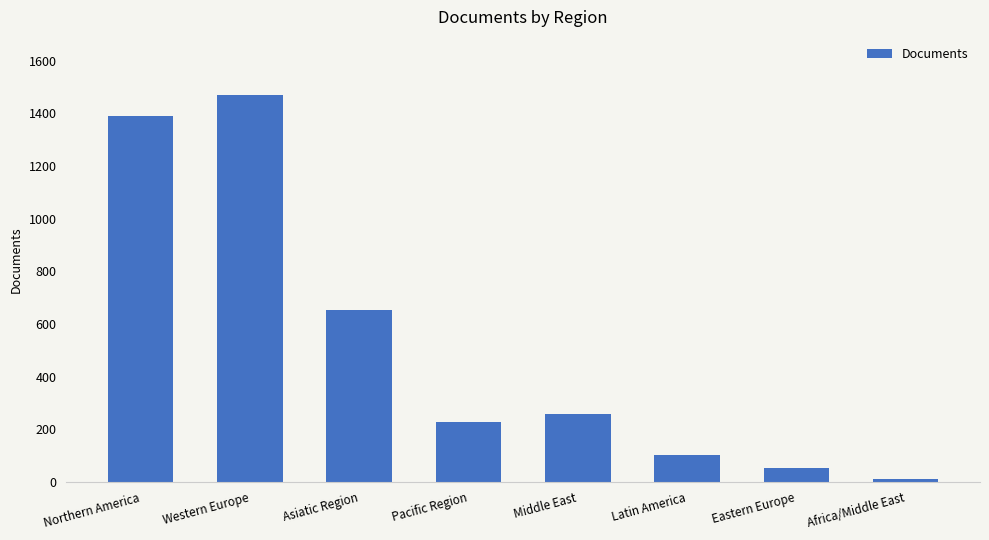

What is the change in value from Western Europe to Africa/Middle East?

-1461